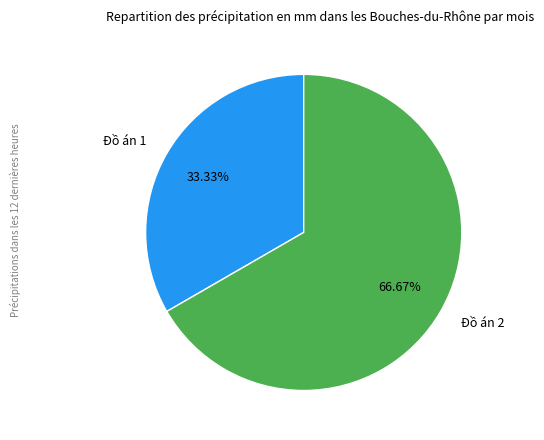

Is there any slice that represents more than half of the pie?

Yes